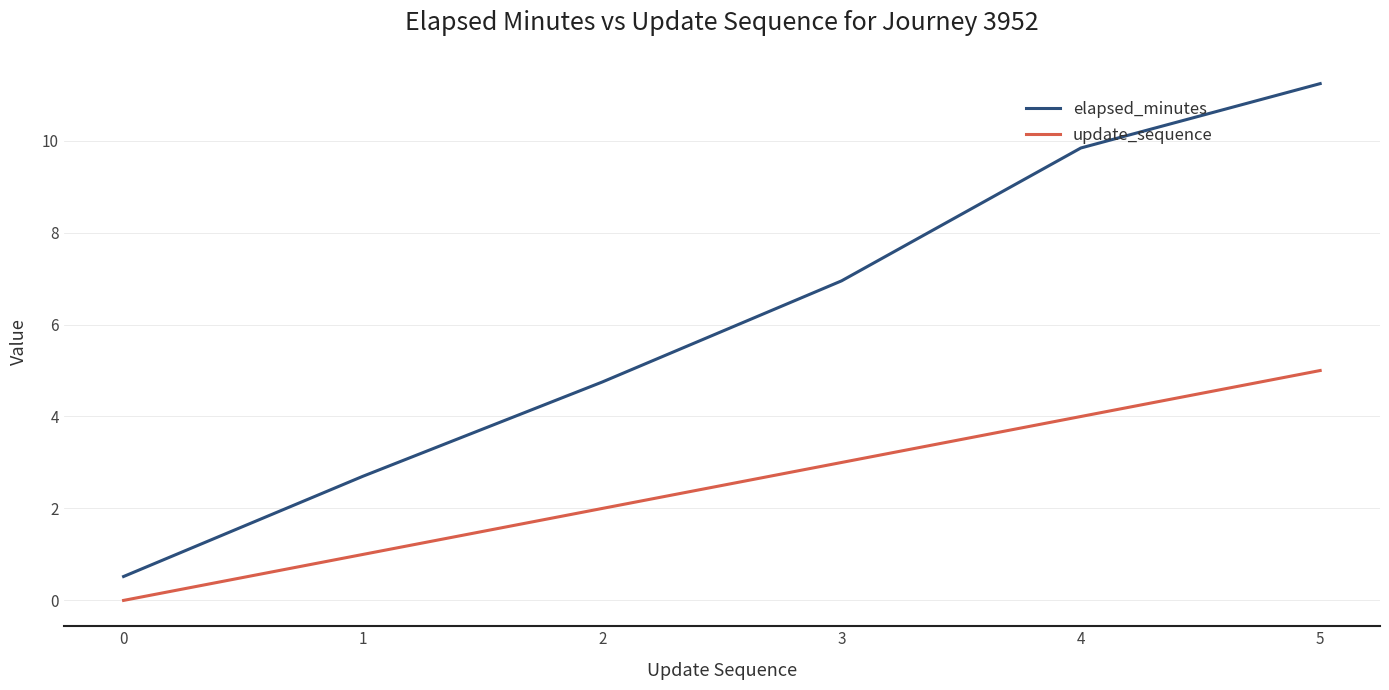

True or false: elapsed_minutes has more than 1 interior local peaks.

False